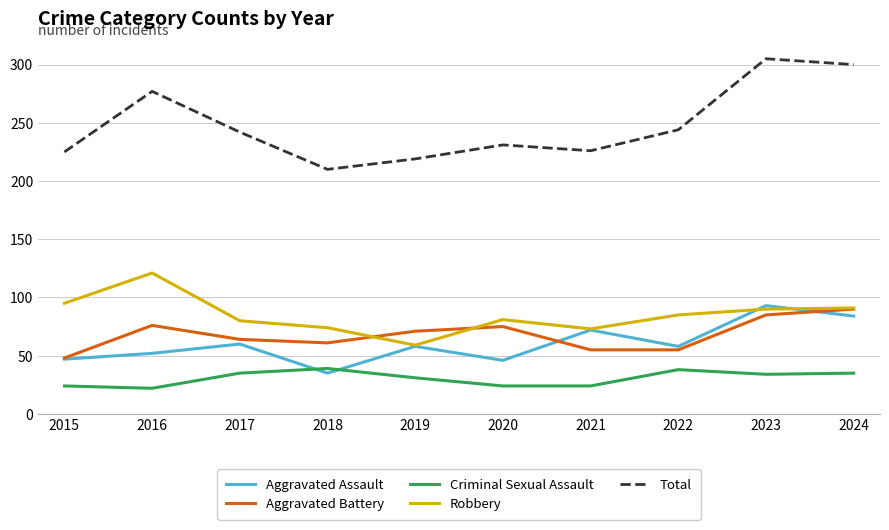

What is the total value across all series at 2016?

548